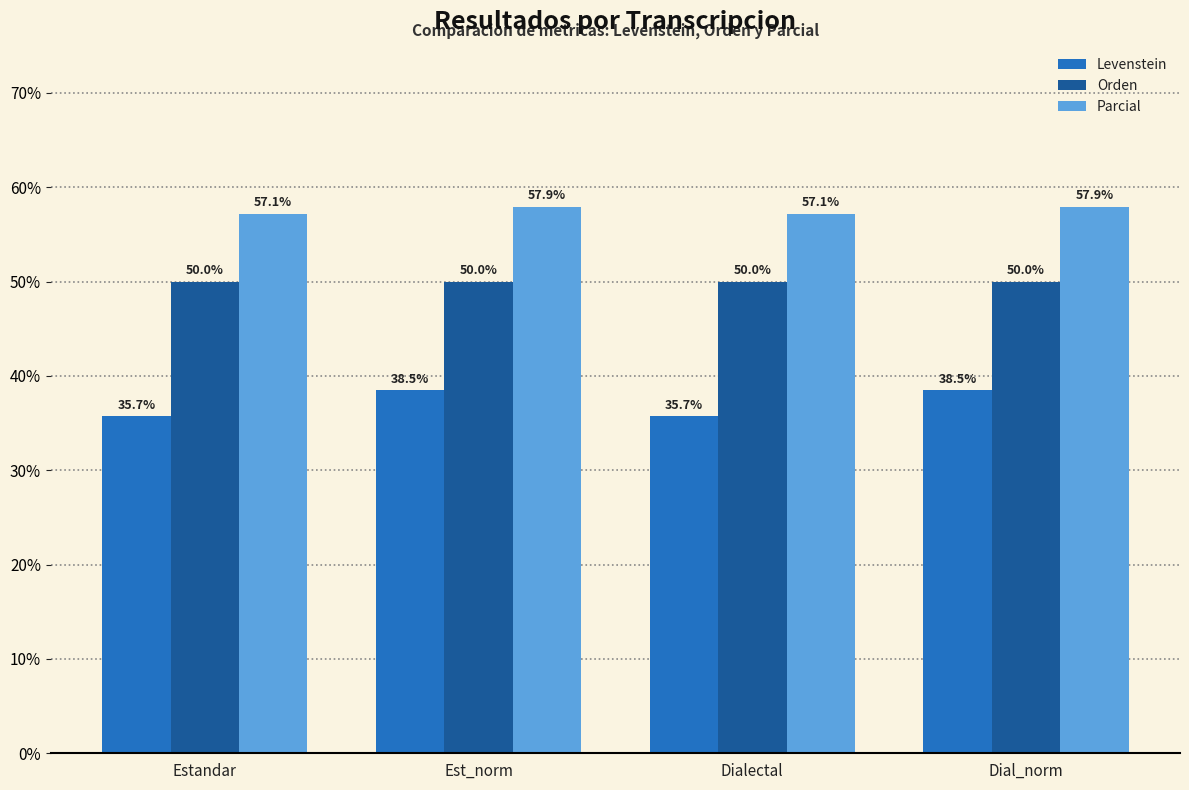

What is the minimum value shown in the chart?

35.7